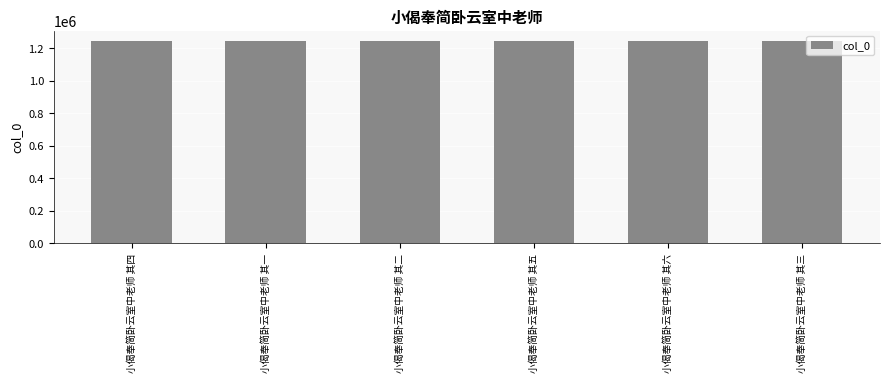

What is the difference between the maximum and minimum values?

5